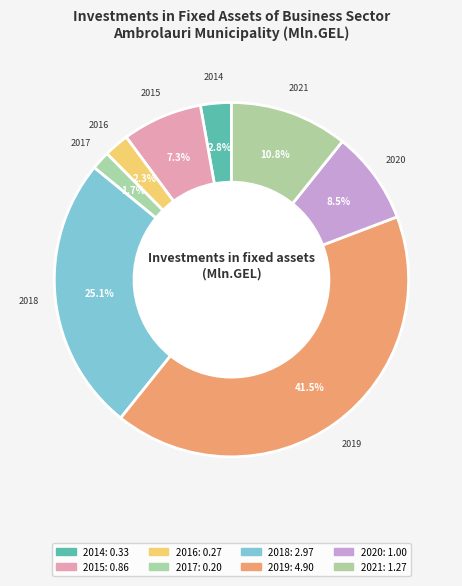

How many segments does this pie chart have?

8